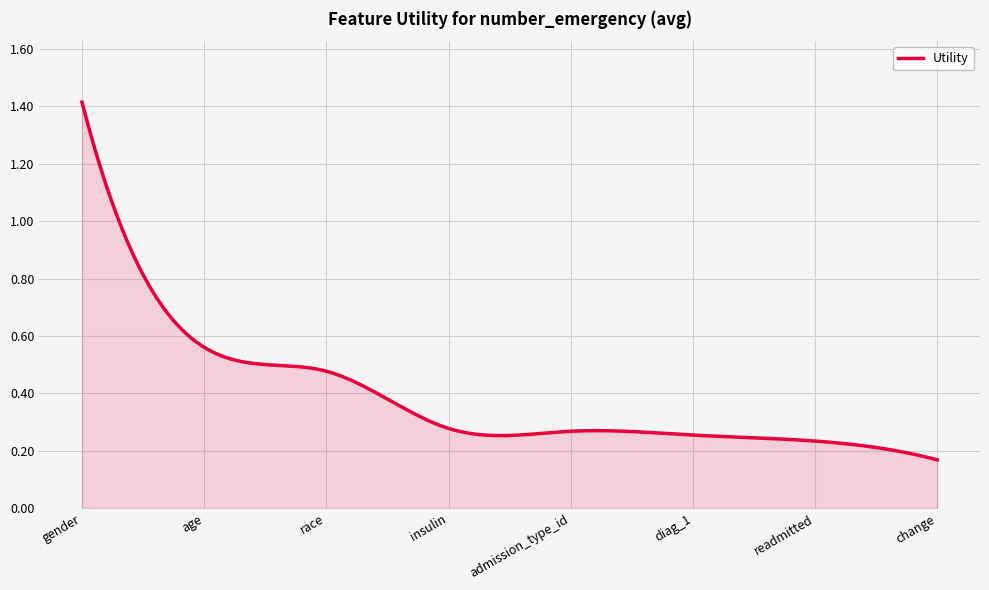

Is this an area chart (filled region under the line)?

Yes